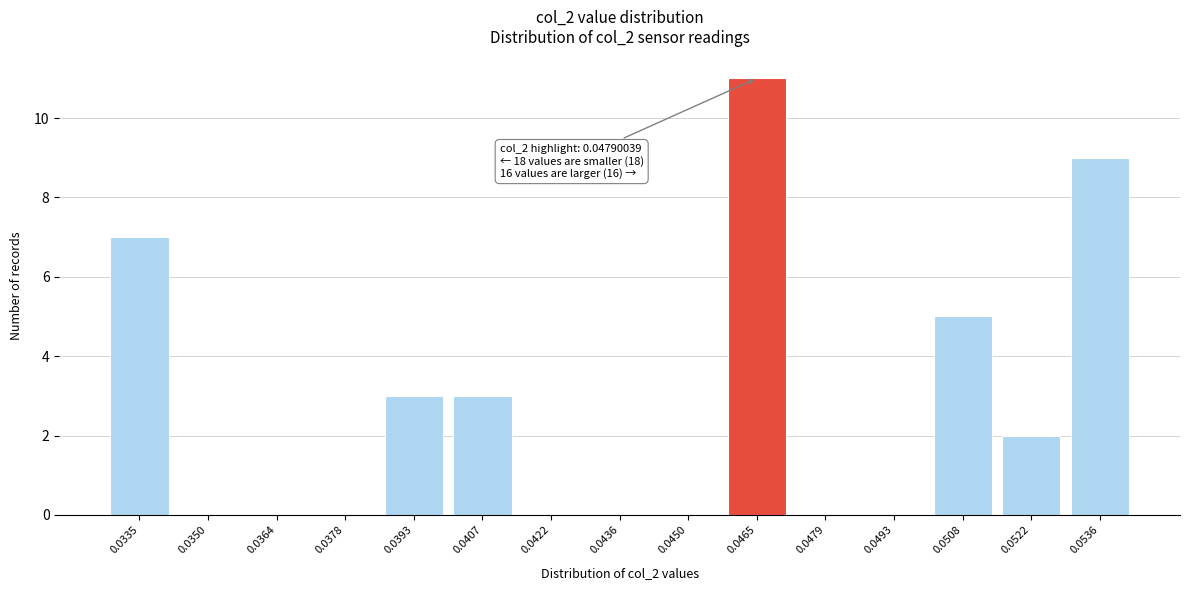

Reading right to left, extract all data points from this chart.

0.0536=9	0.0522=2	0.0508=5	0.0493=0	0.0479=0	0.0465=11	0.0450=0	0.0436=0	0.0422=0	0.0407=3	0.0393=3	0.0378=0	0.0364=0	0.0350=0	0.0335=7